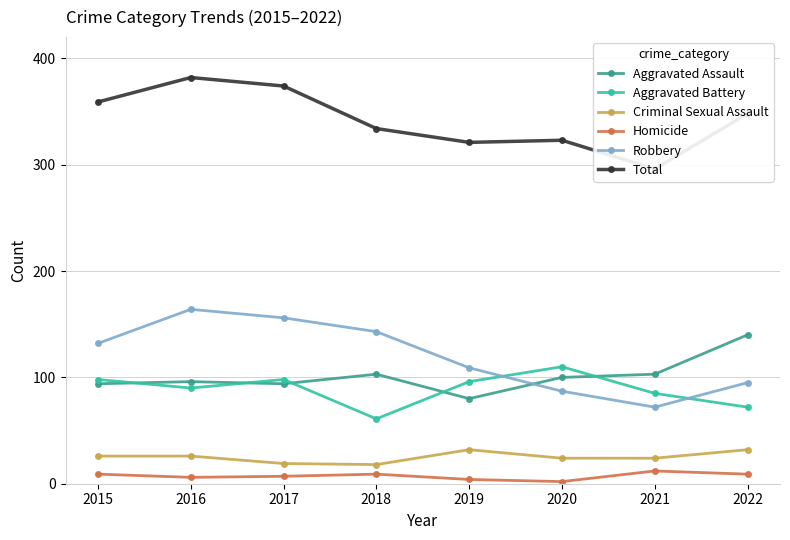

After their last crossing, which series has the higher values: Aggravated Assault or Aggravated Battery?

Aggravated Assault